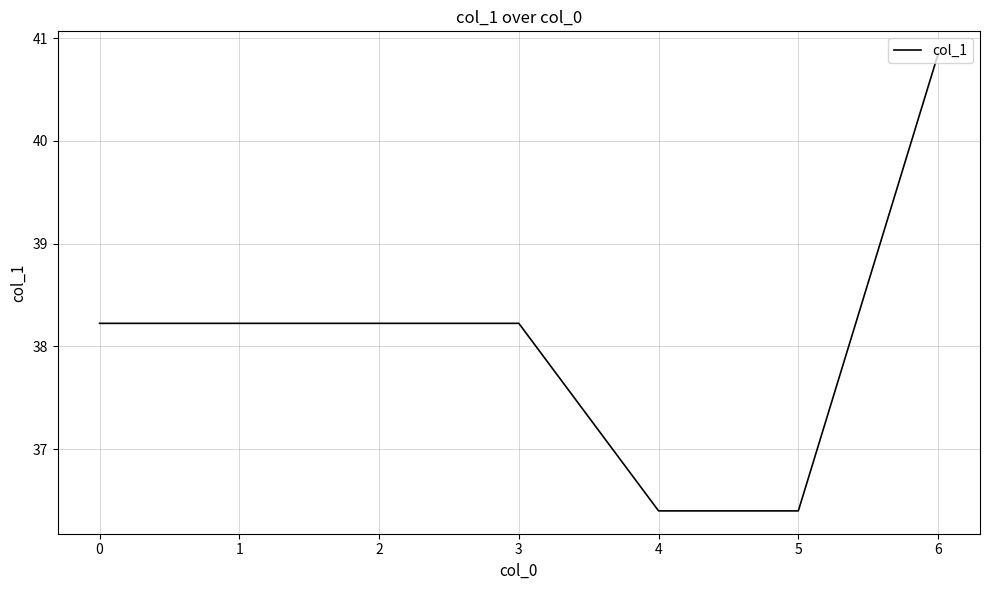

Which label corresponds to the largest value in the chart?

6